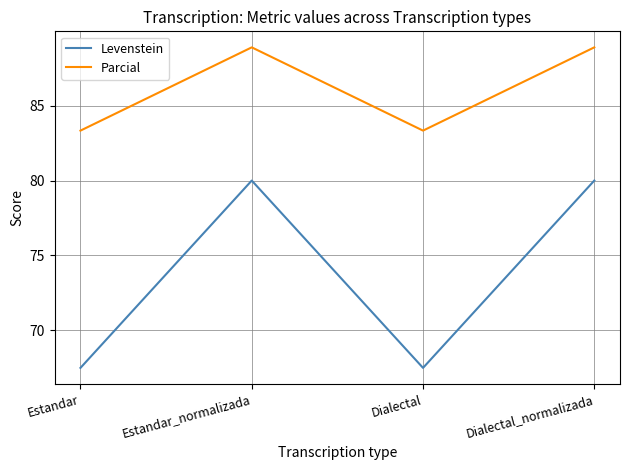

What value does the Levenstein series have at Dialectal?

67.5